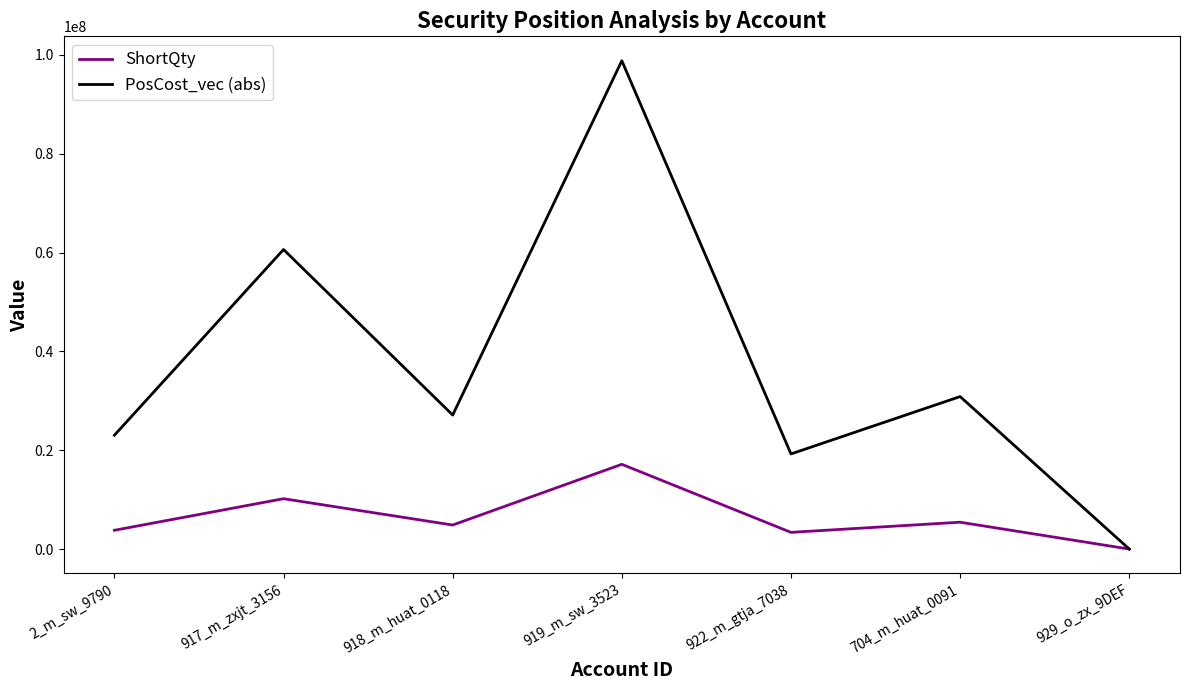

Does the chart display data point markers on the line(s)?

No